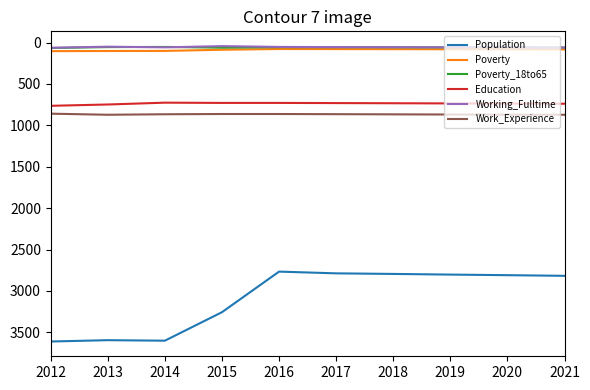

What is the difference between the Education values at 2021 and 2018?

6